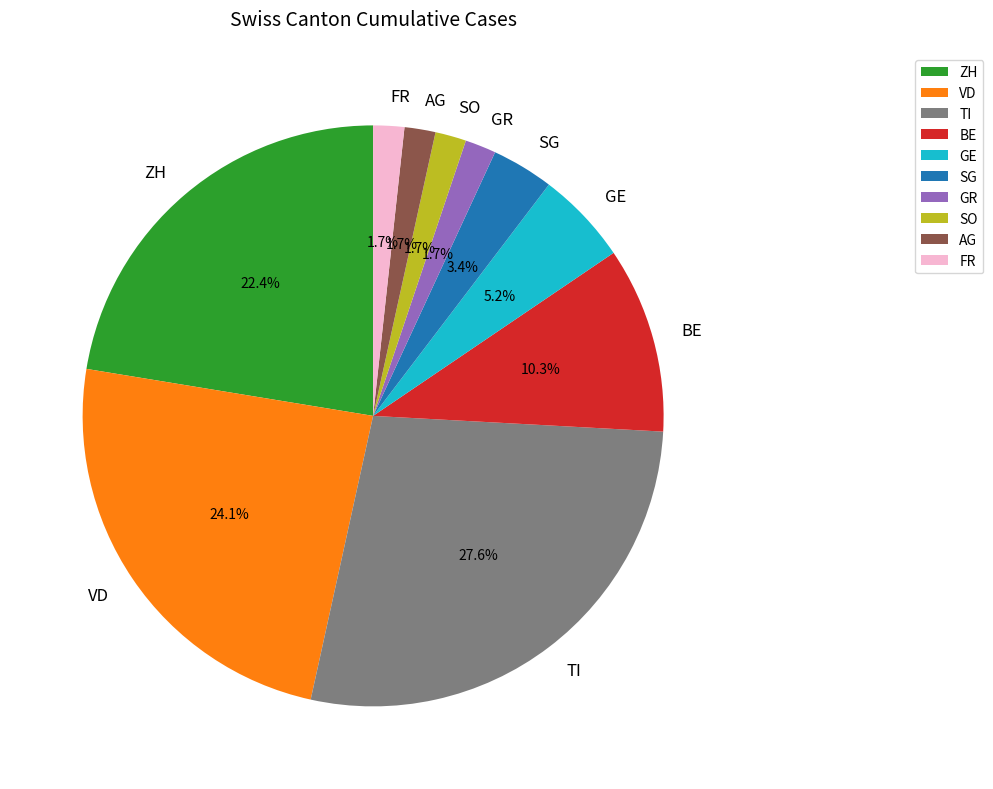

How many slices are in this pie chart?

10